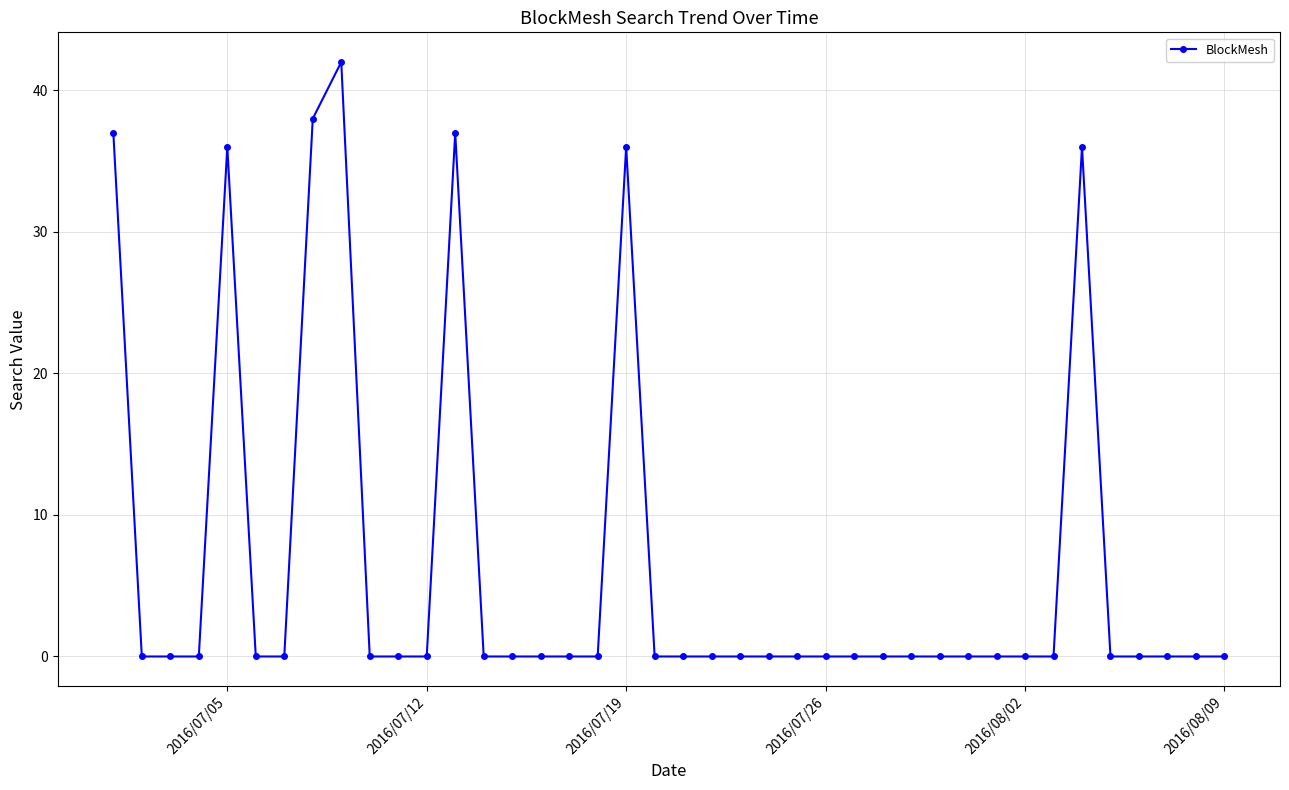

What is the maximum value shown in the chart?

42